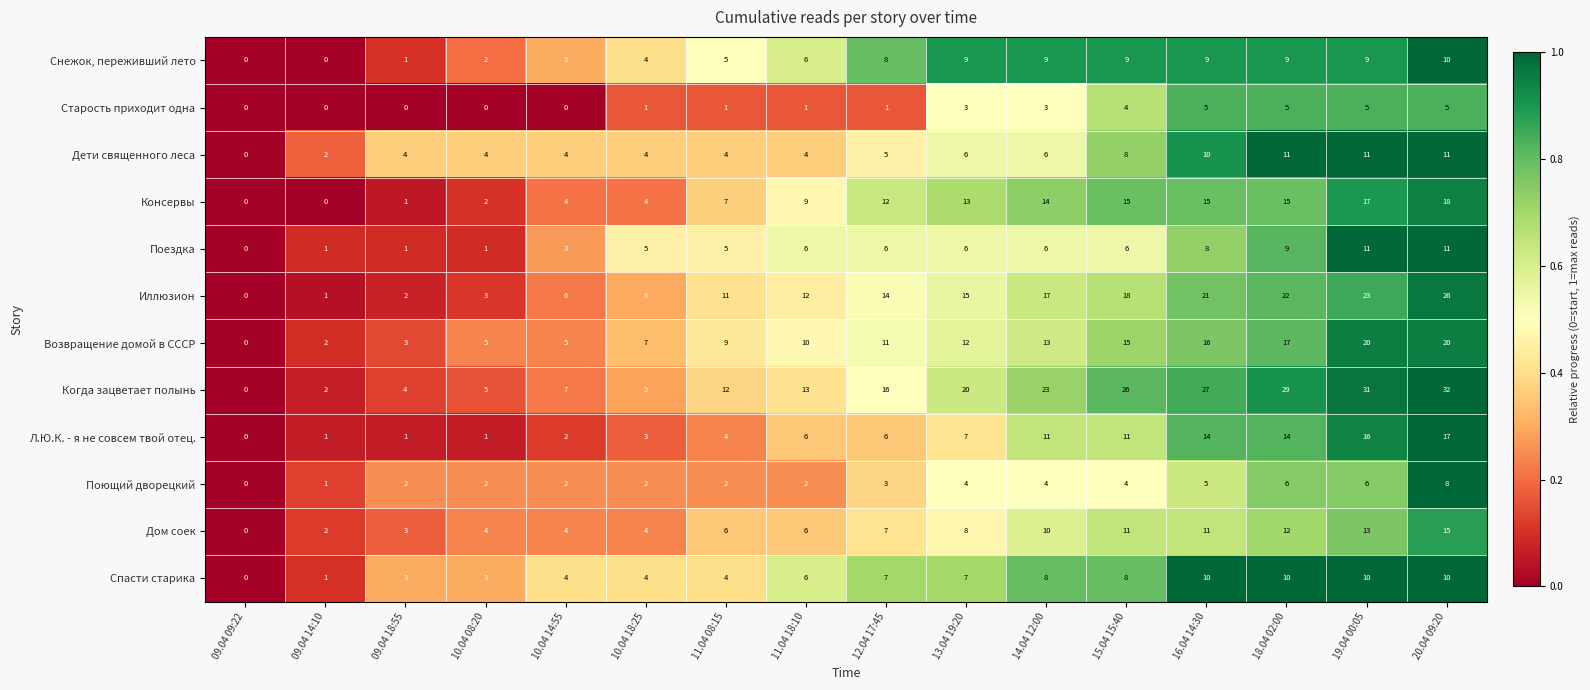

What is the greatest value displayed?

32